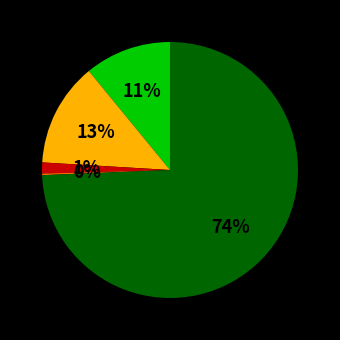

Does any single category account for the majority?

Yes